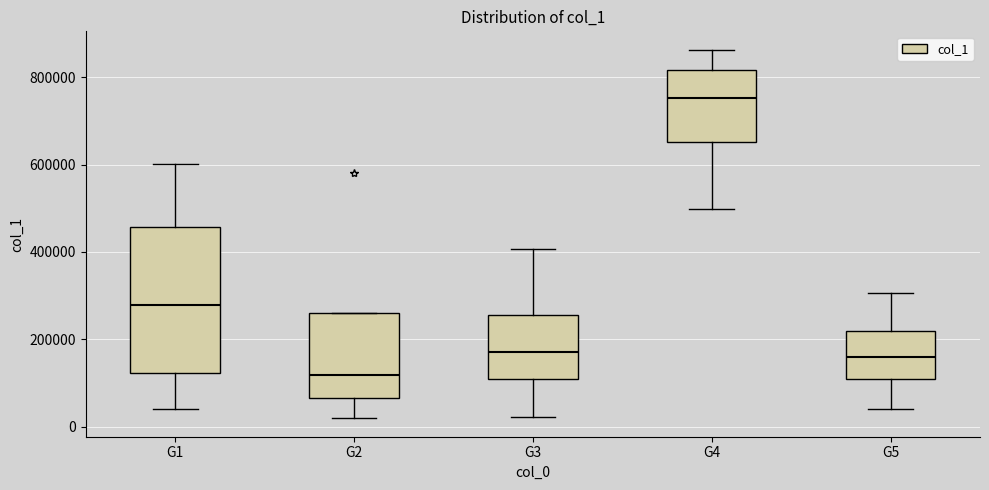

Which box has the lowest median line?

G2